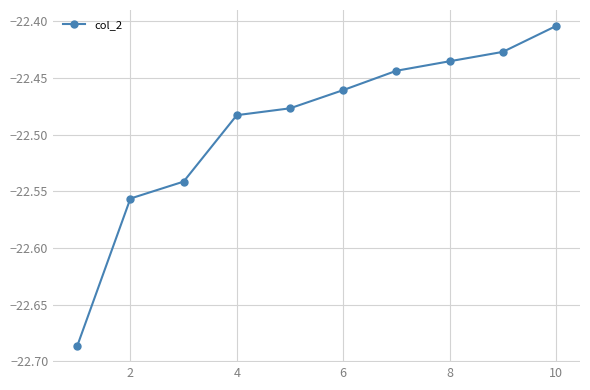

What is the difference between the maximum and minimum values?

0.3